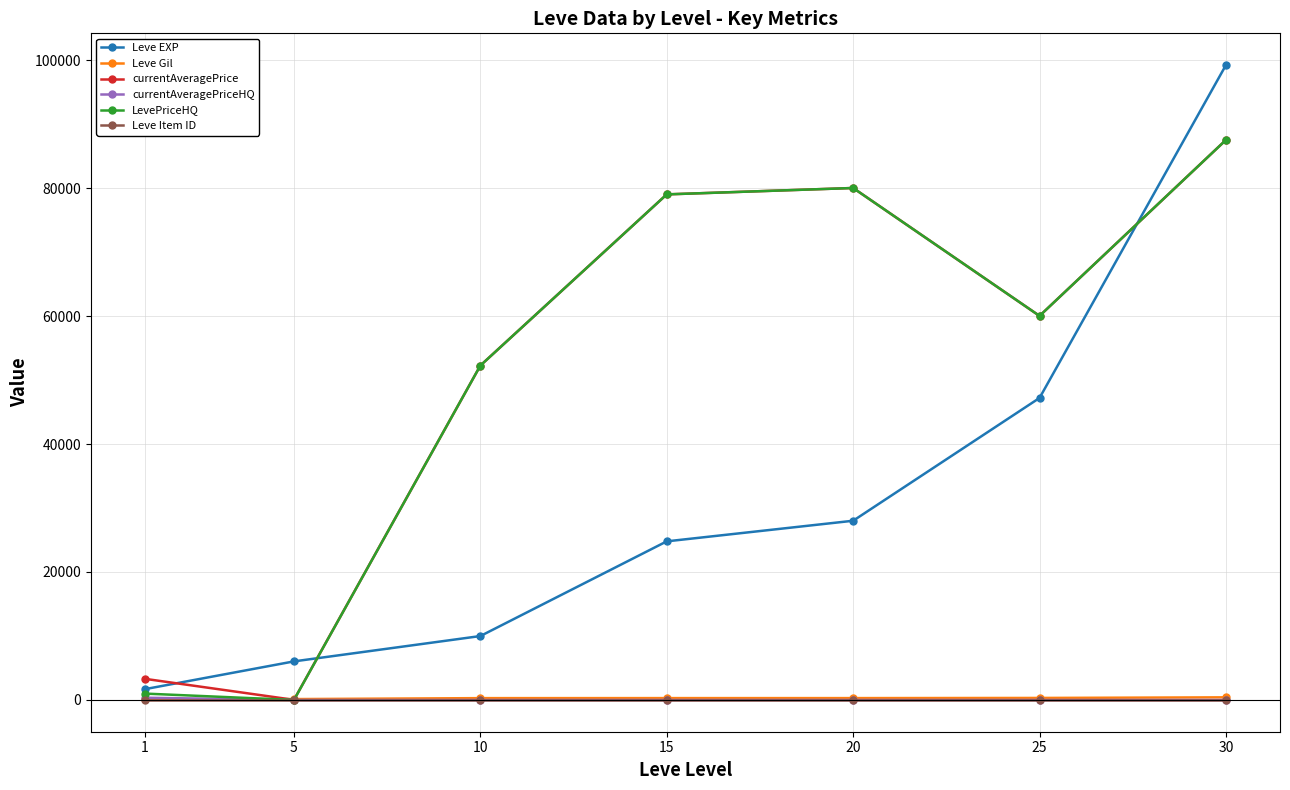

The value of Leve Gil at 1 is 112.0. True or false?

True